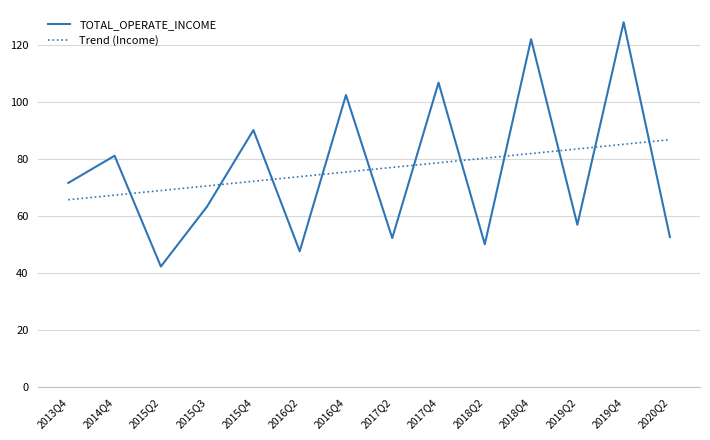

Which series has the widest spread of values?

TOTAL_OPERATE_INCOME